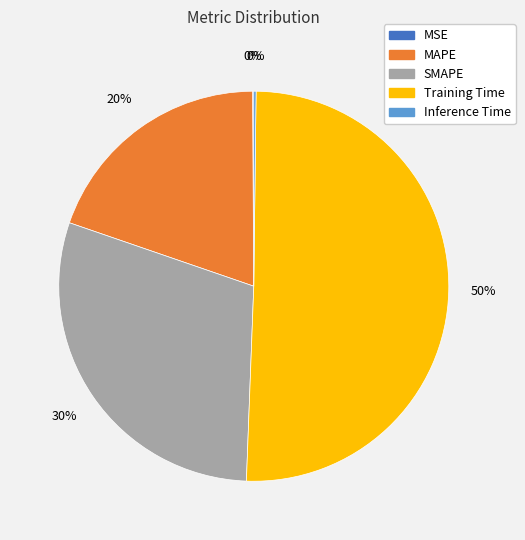

True or false: Training Time accounts for 43% of the total.

False